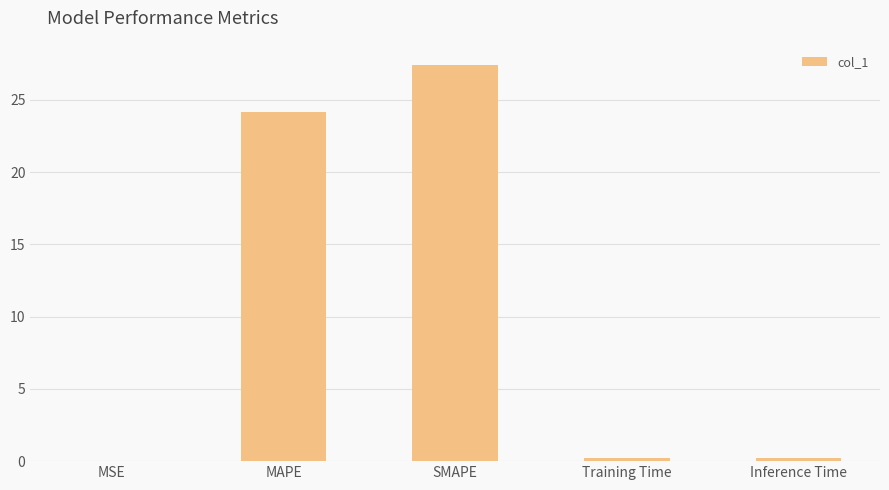

At which label is the value closest to 13?

MAPE